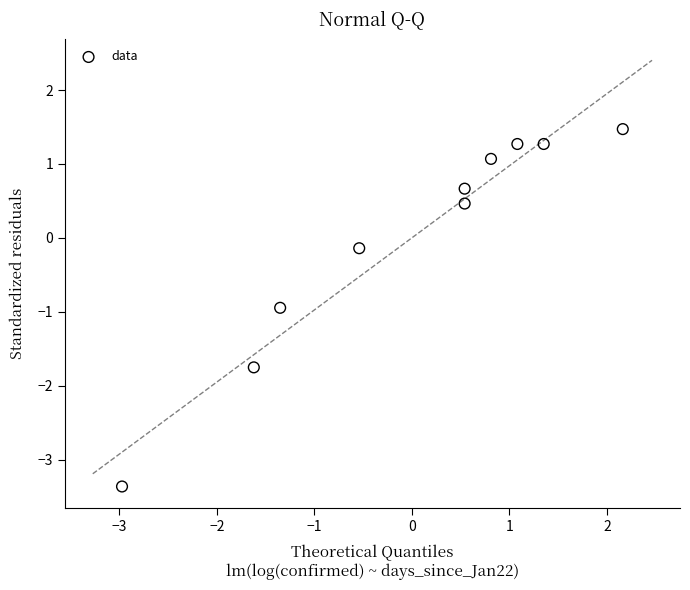

What is the range of X values (max minus min)?

5.1